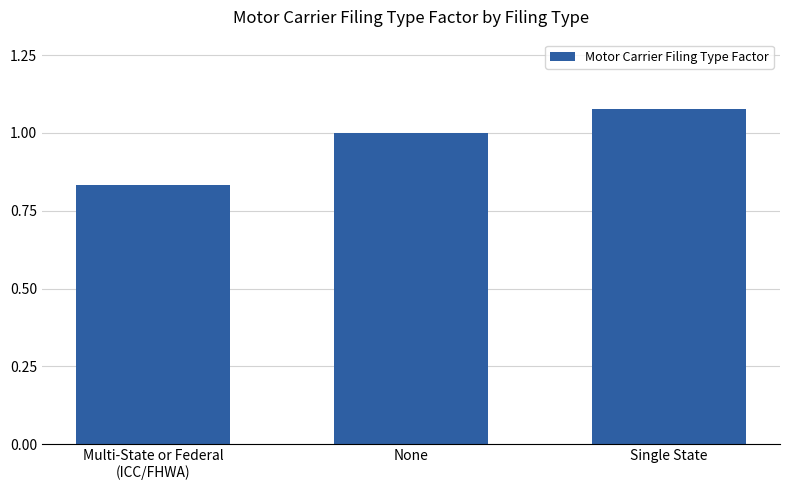

Rank the categories by value from lowest to highest.

Multi-State or Federal
(ICC/FHWA), None, Single State